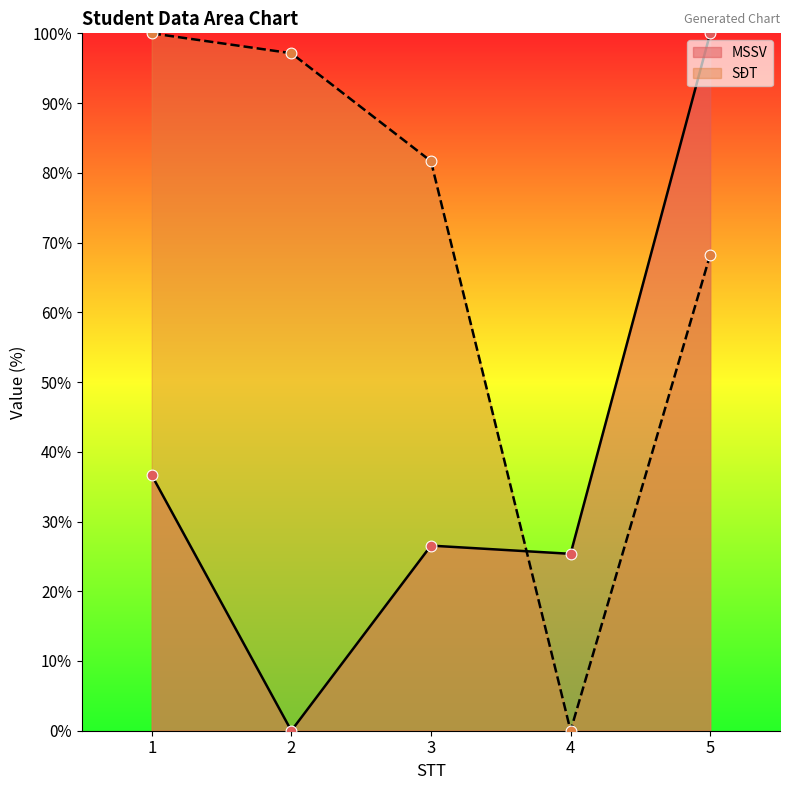

What are all the series names shown in the legend?

MSSV, SĐT